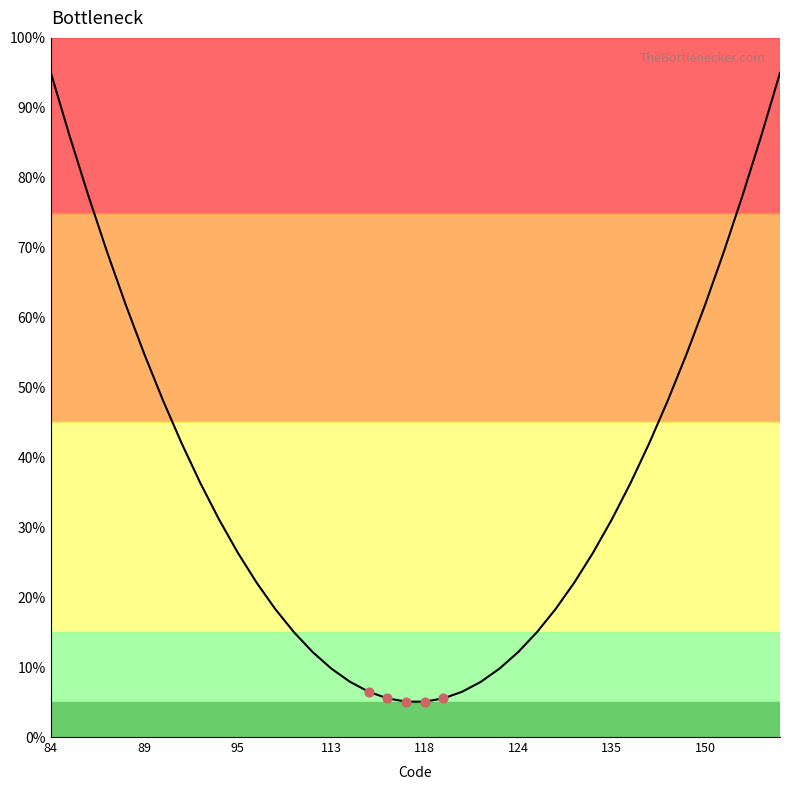

What is the maximum value shown in the chart?

95.0